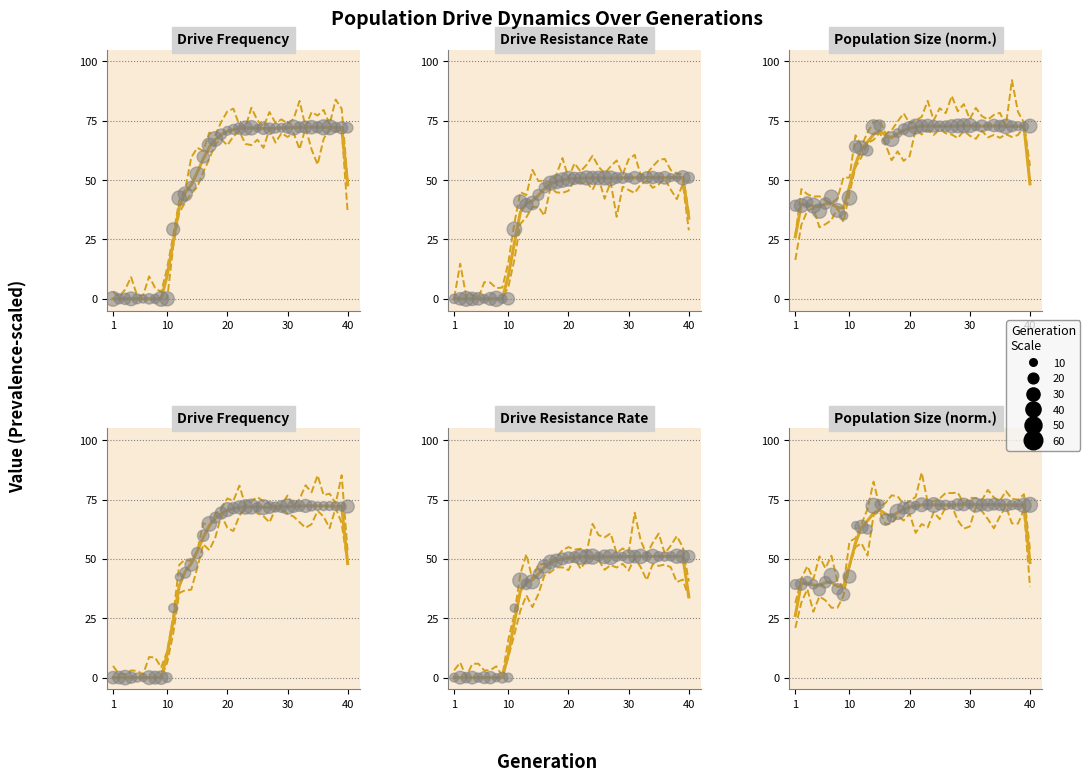

Which series has the widest spread of Y values?

rate_has_drive